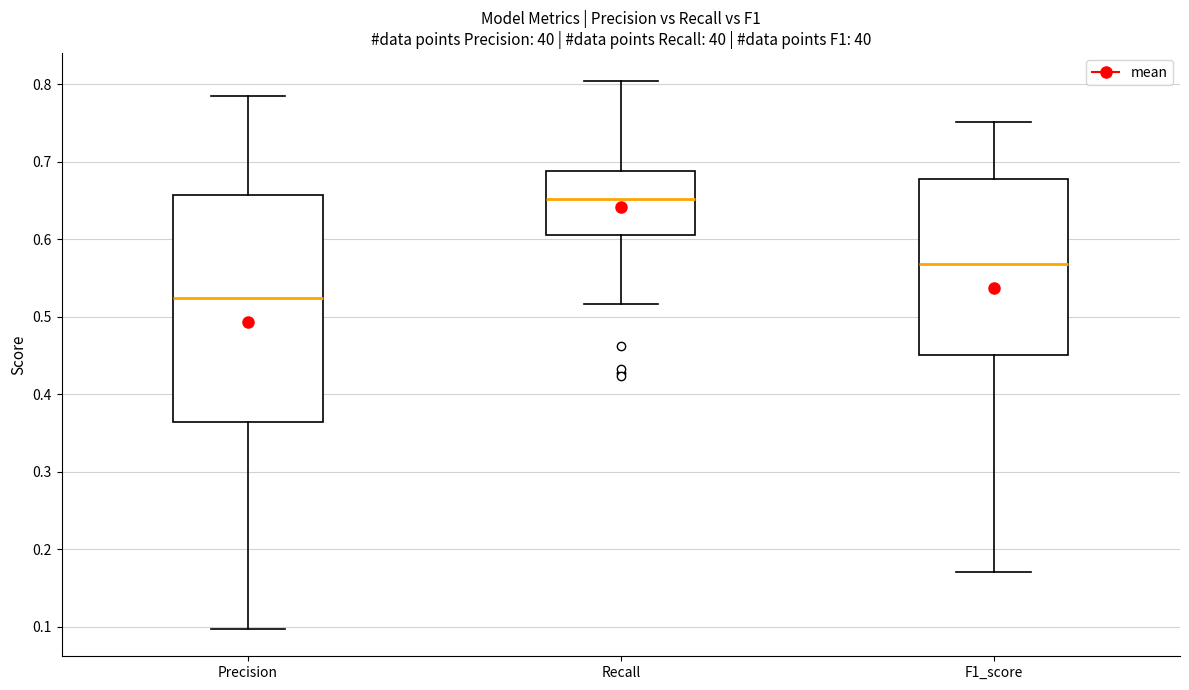

Where is the lower edge of the box for Recall on the y-axis? The values are not printed on the chart, so give them approximately, as read against the axis.

0.61